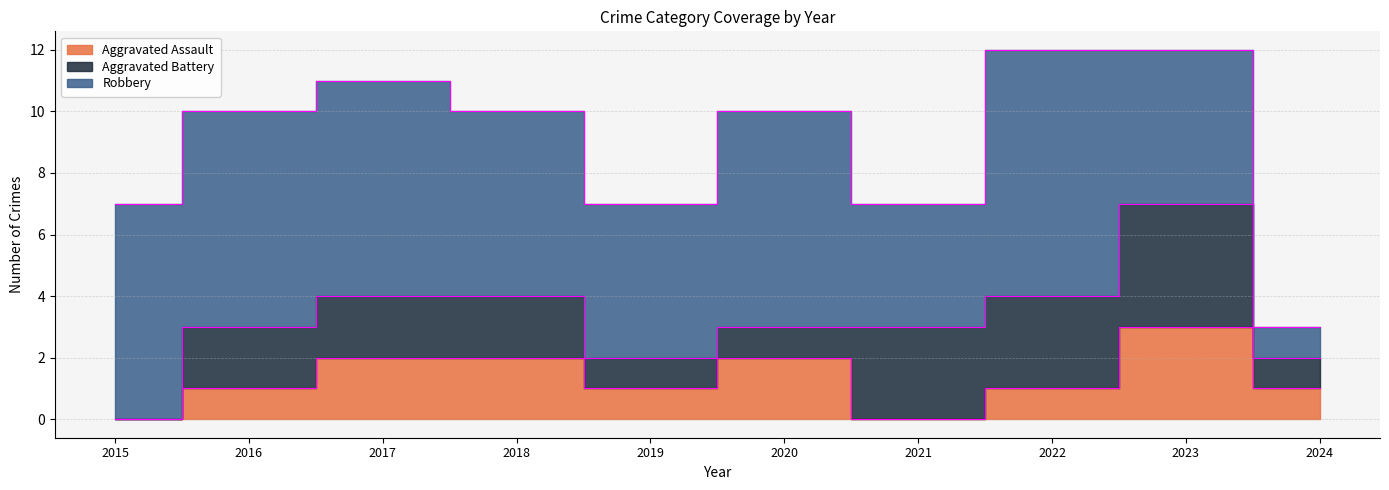

What is the greatest value displayed?

8